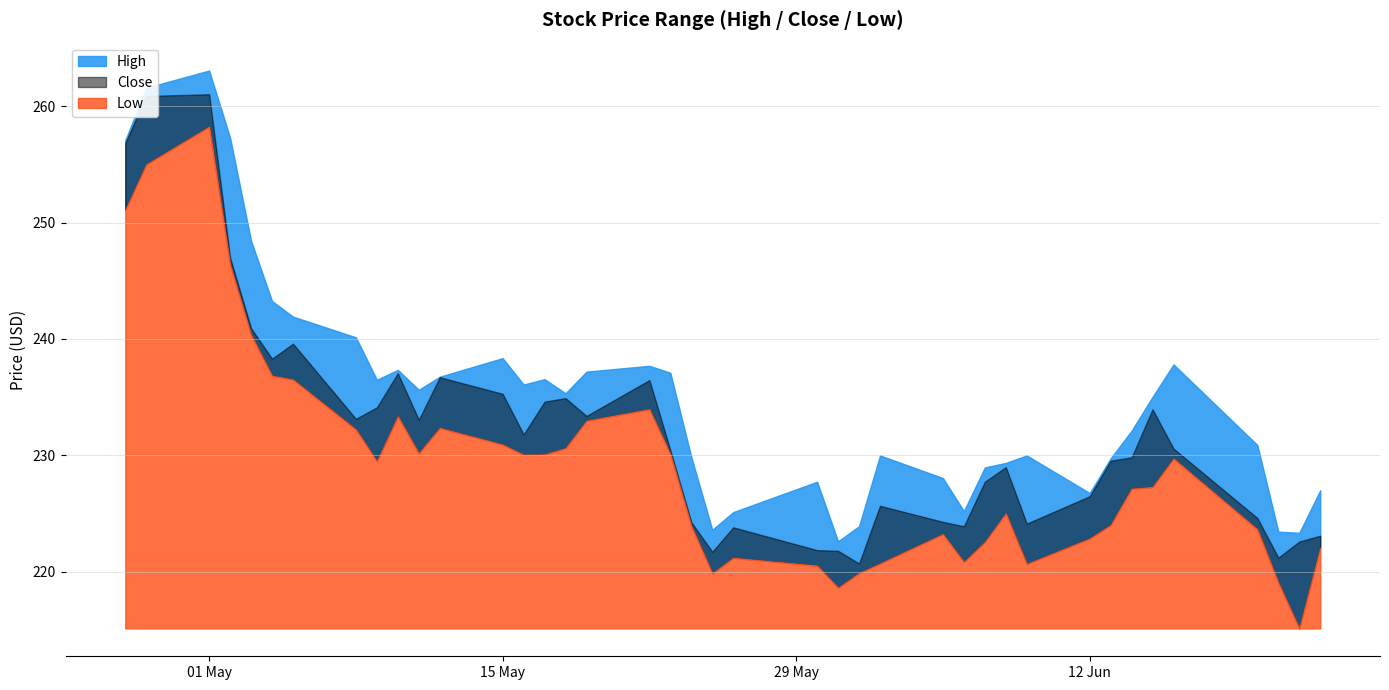

At which category does Low reach its first local valley?

8